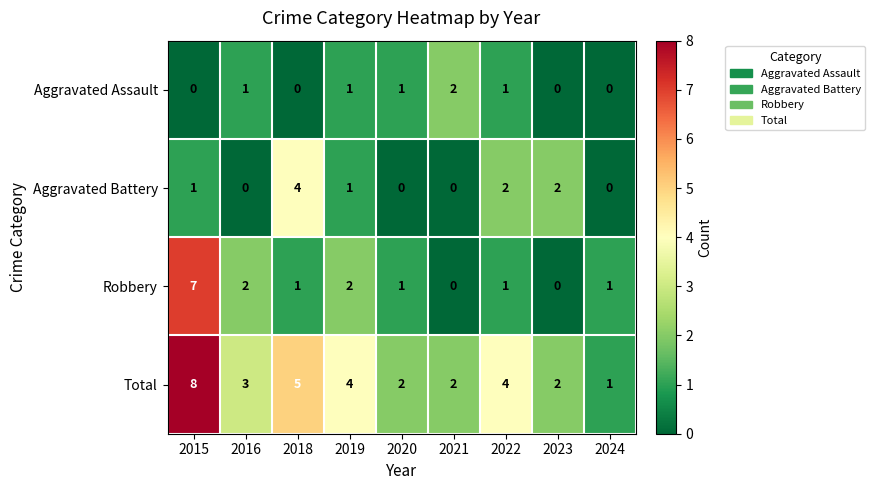

Which series has the largest total across all categories?

Total